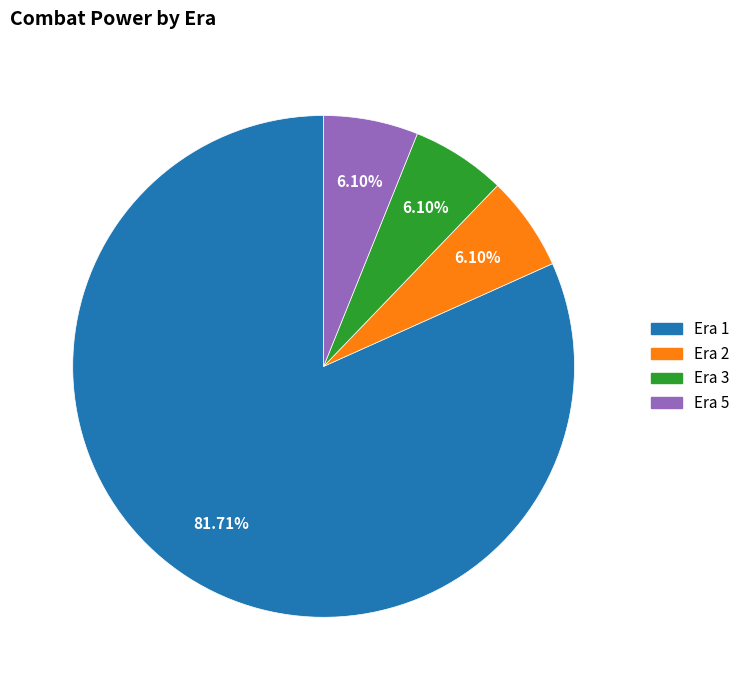

To the nearest percent, what is the average slice percentage?

25%